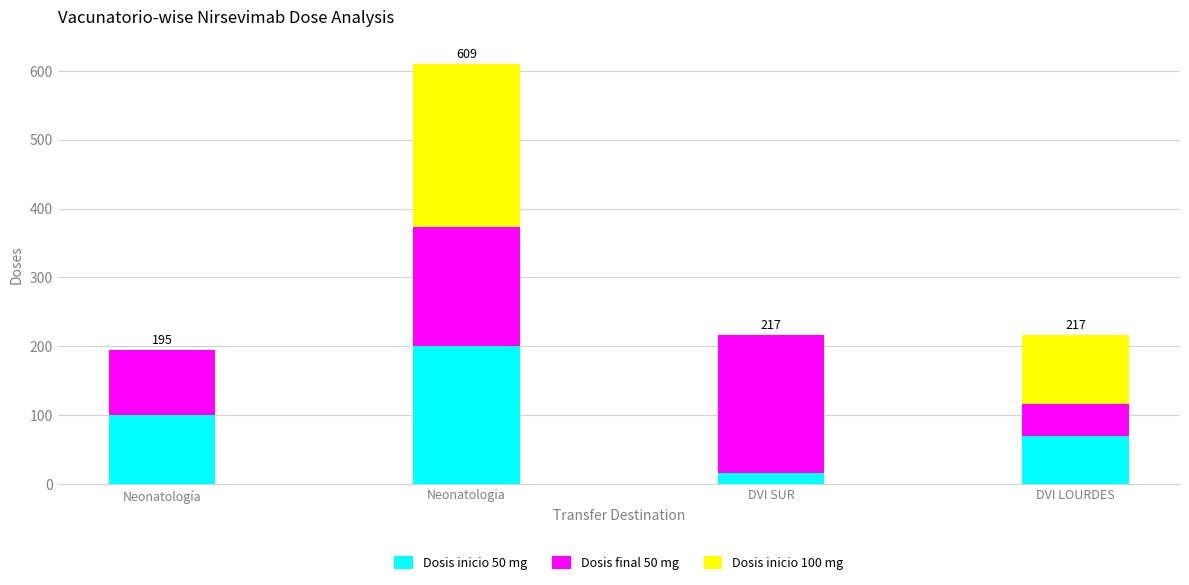

What is the total value across all series at Neonatologia?

609